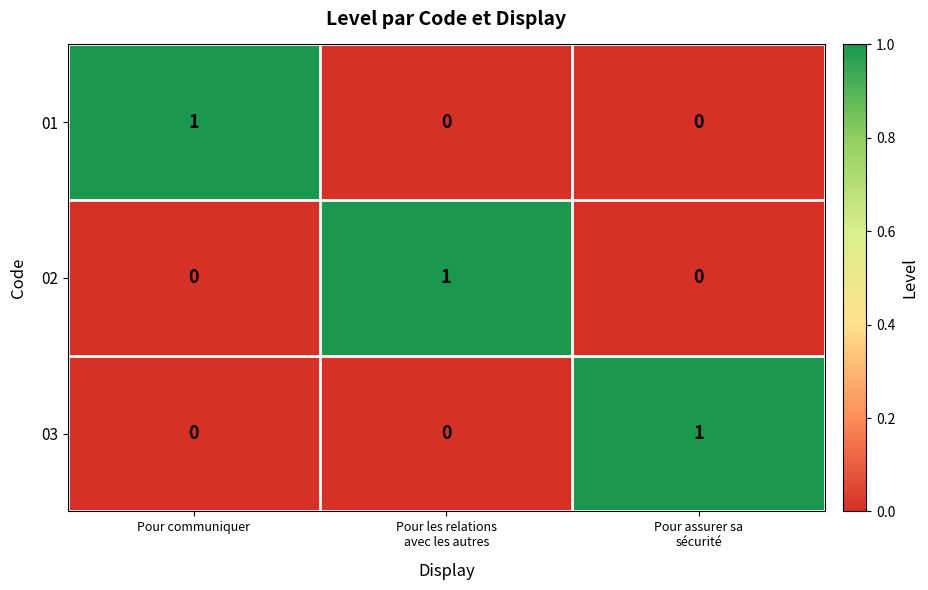

Count the 02 values in the range 0 to 1.

3